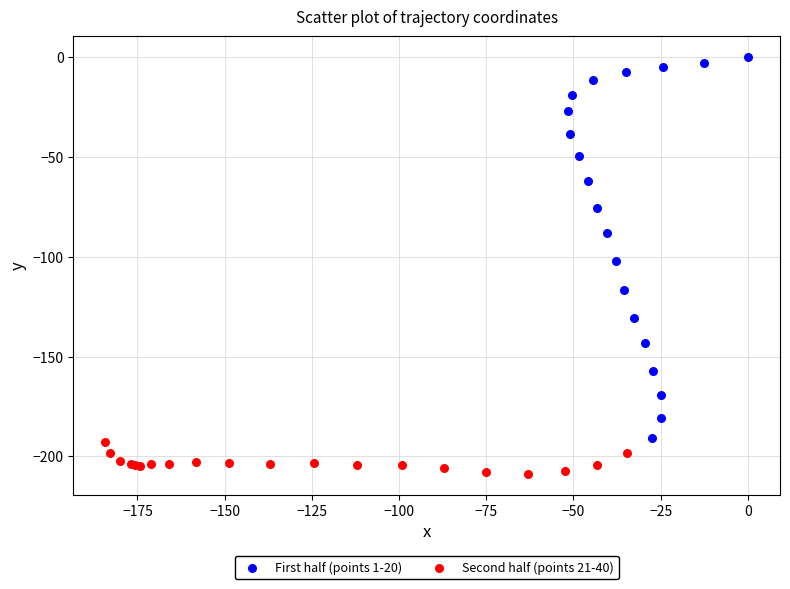

Which series reaches the minimum Y coordinate?

Second half (points 21-40)